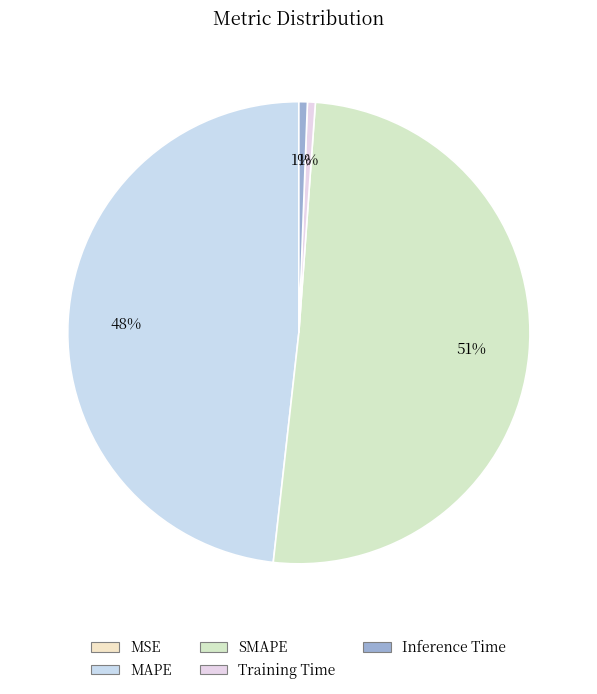

Does Inference Time represent more than half of the total?

No